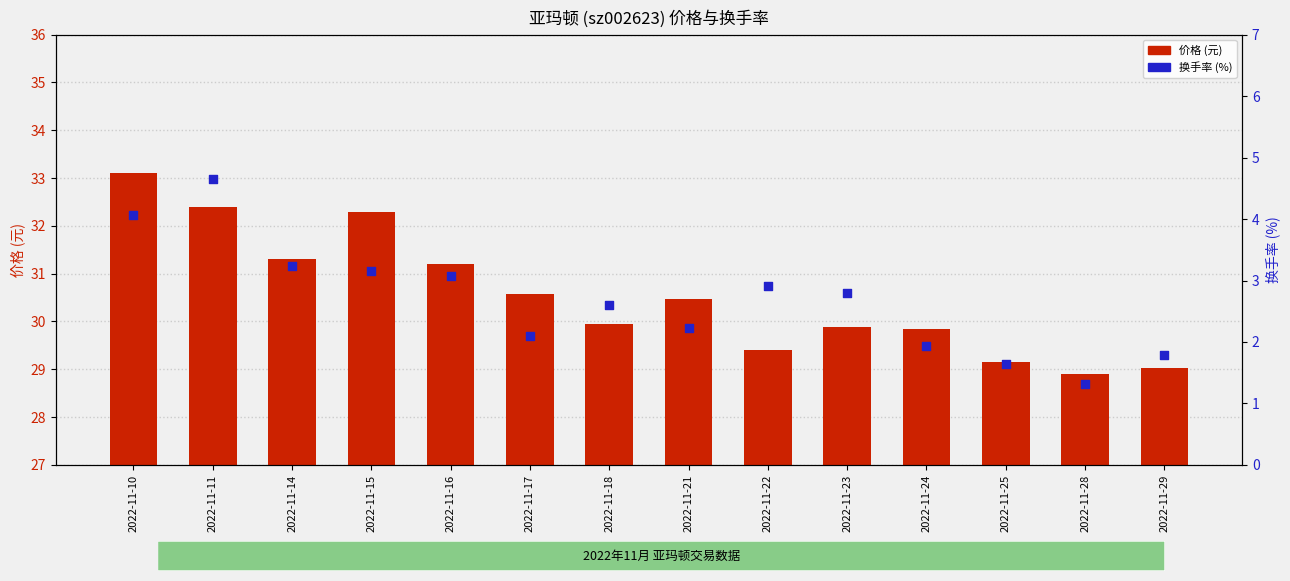

What are all the series names shown in the legend?

价格 (元), 换手率 (%)